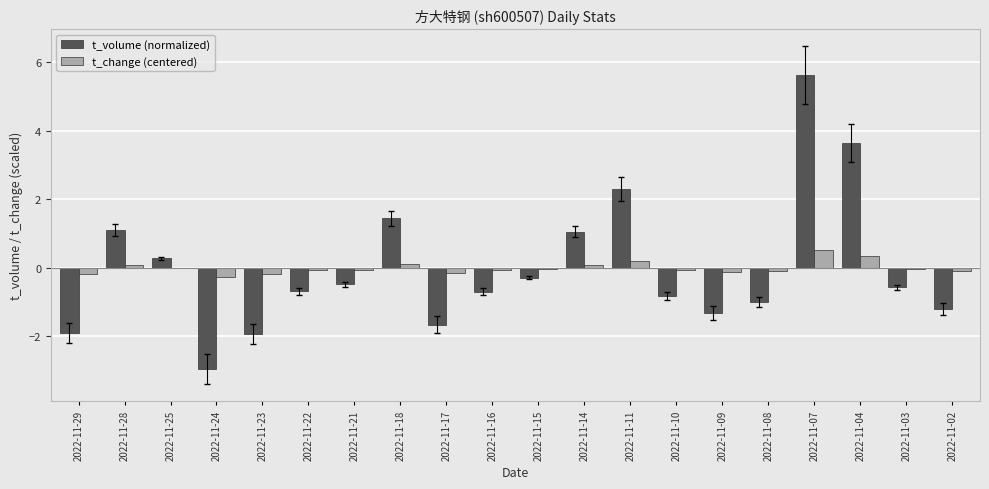

True or false: t_change (centered) has a value of -0.2 at 2022-11-23.

True